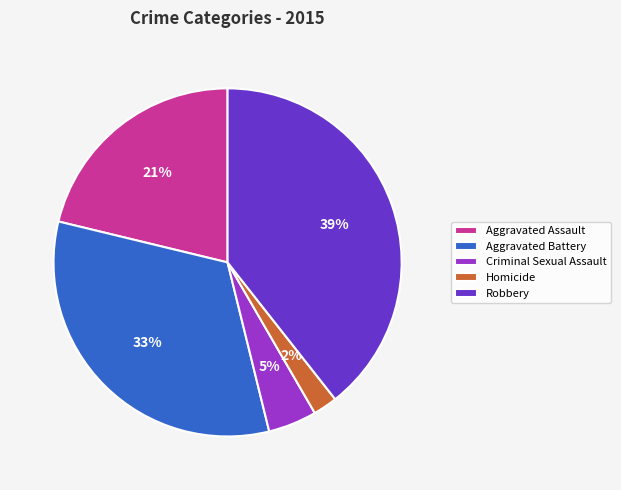

Which has a higher value, Homicide or Aggravated Assault?

Aggravated Assault